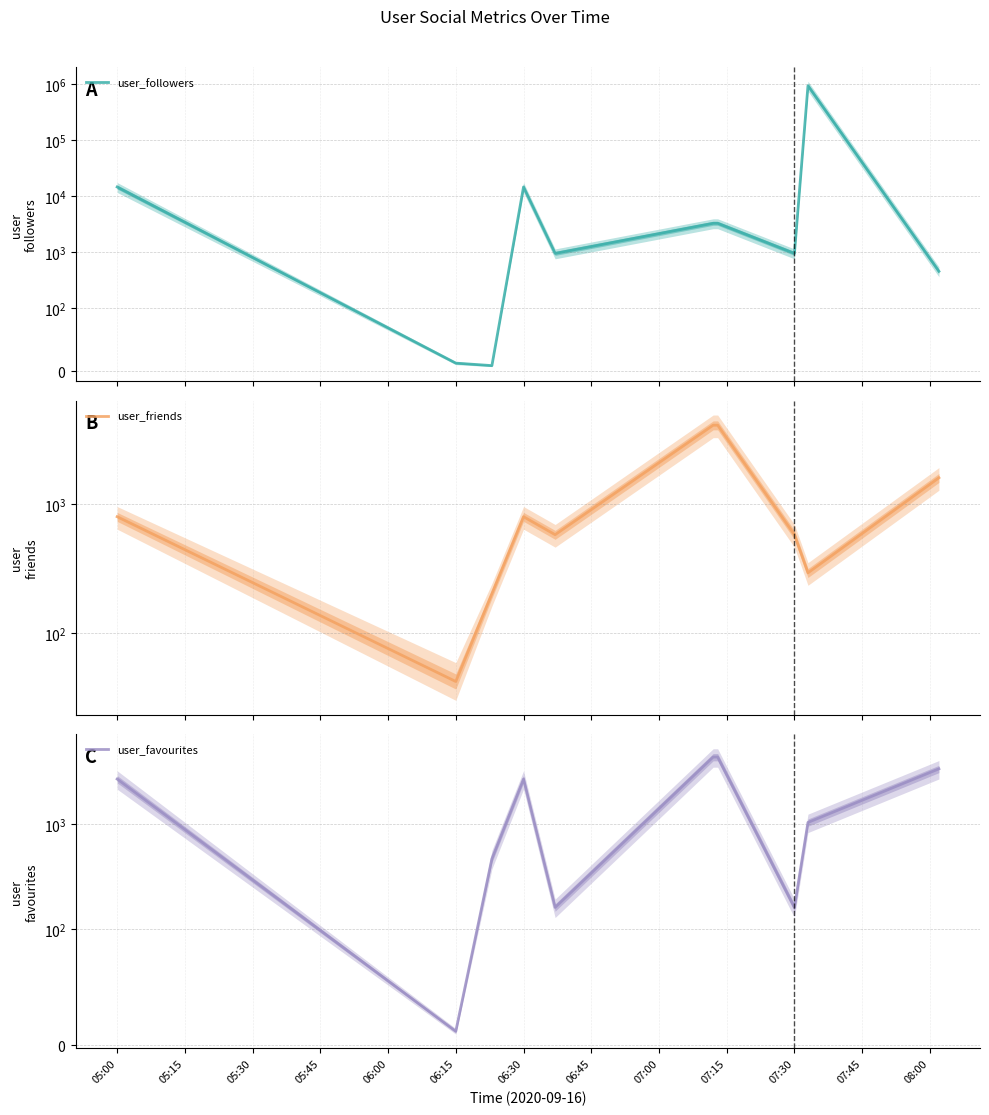

True or false: user_favourites has a value of 2716 at 05:00.

True